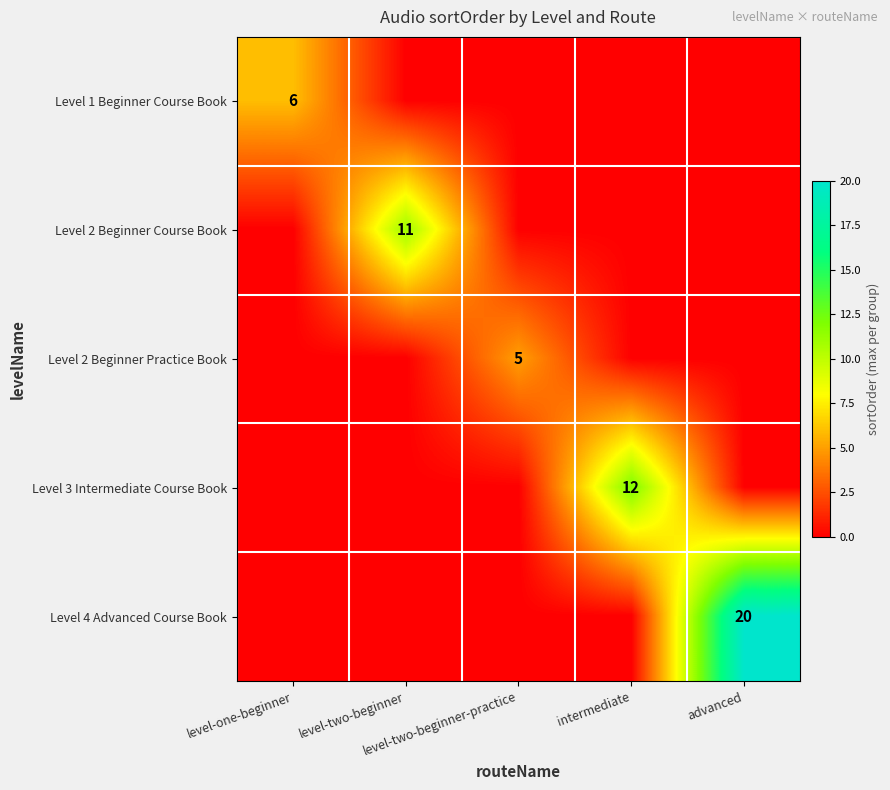

True or false: Level 3 Intermediate Course Book has a value of -5 at advanced.

False